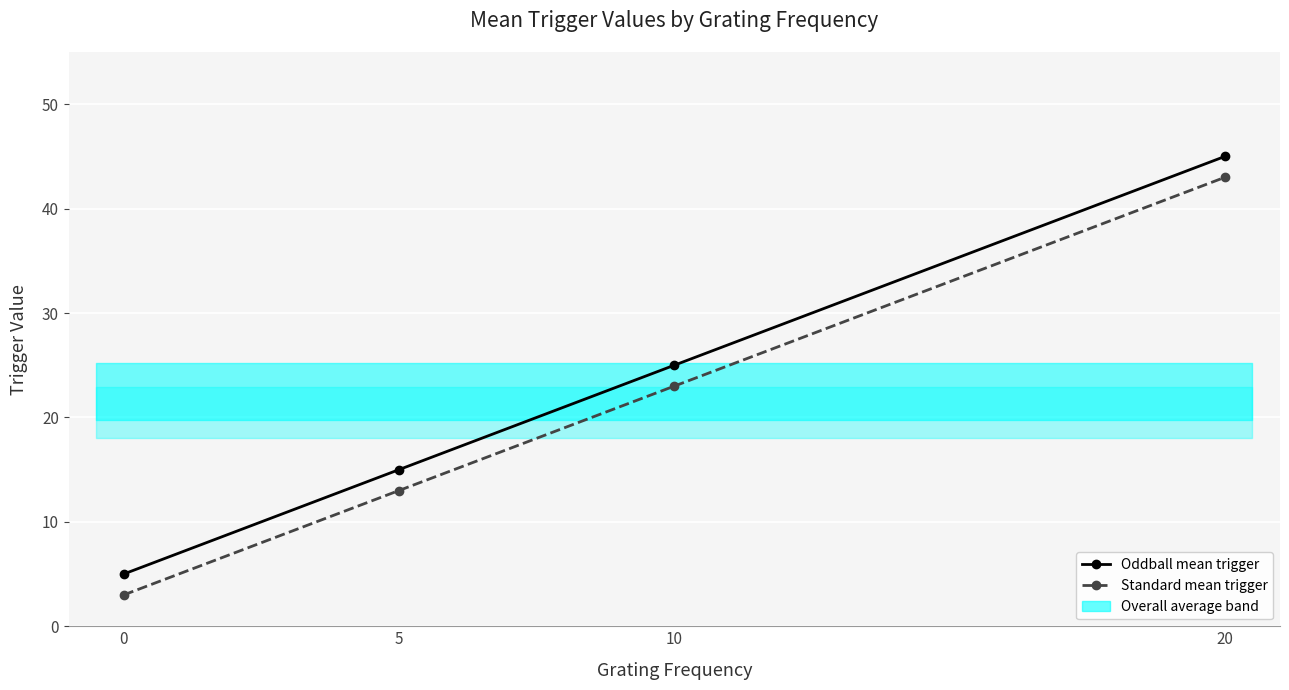

What is the spread (max minus min) of values at 20?

2